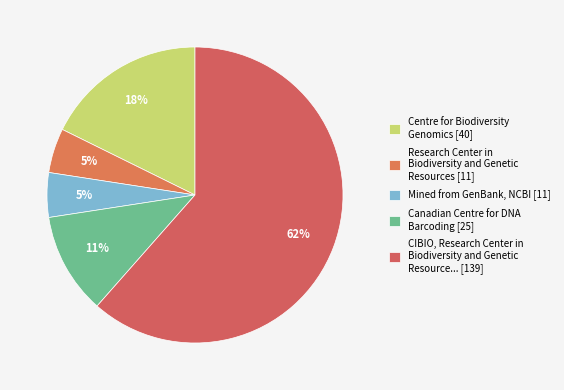

To the nearest percent, what is the average slice percentage?

20%